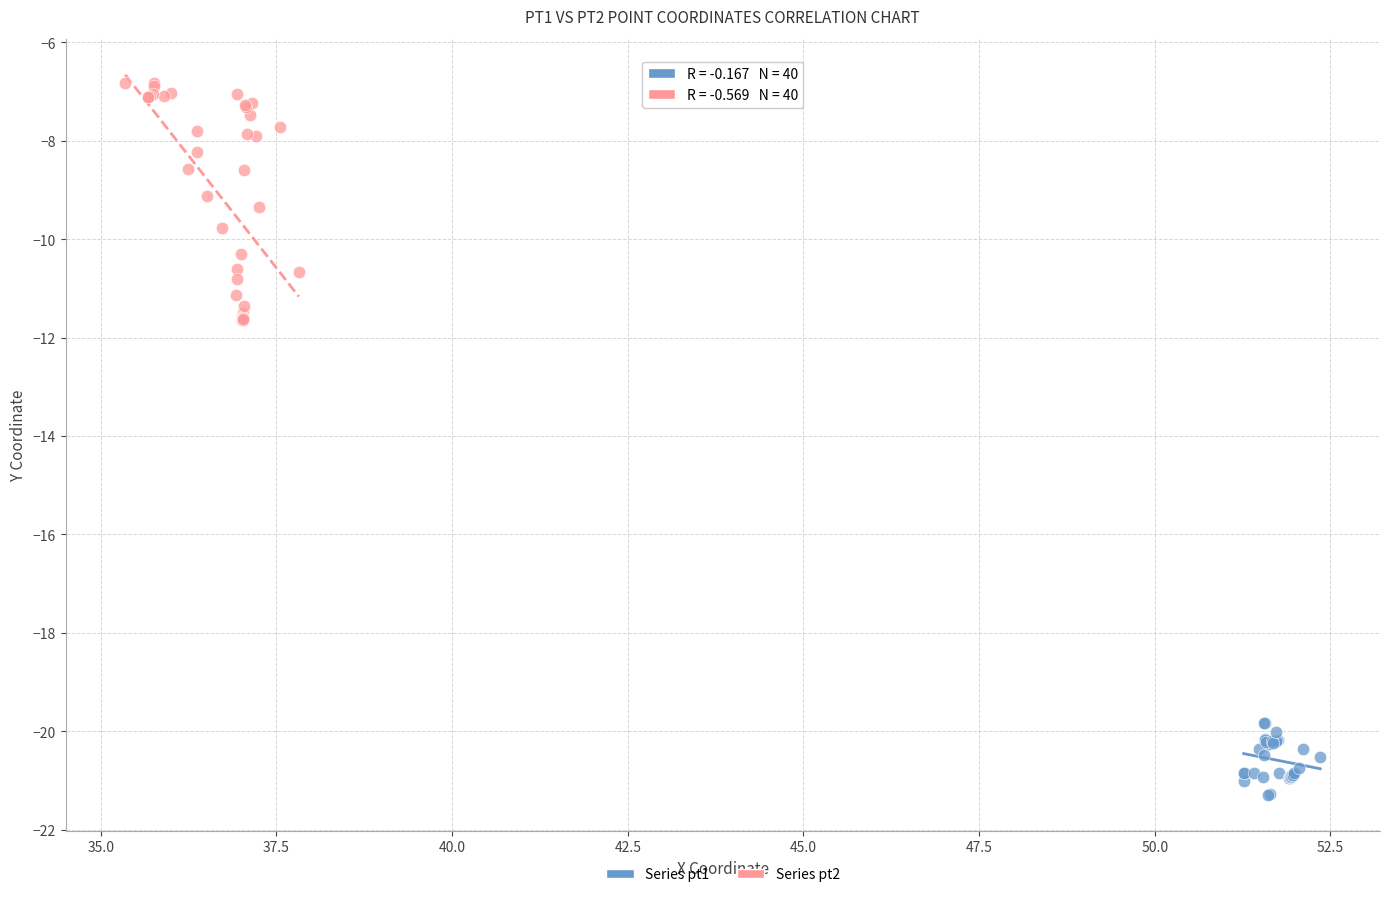

Which series has the widest spread of Y values?

Series pt2